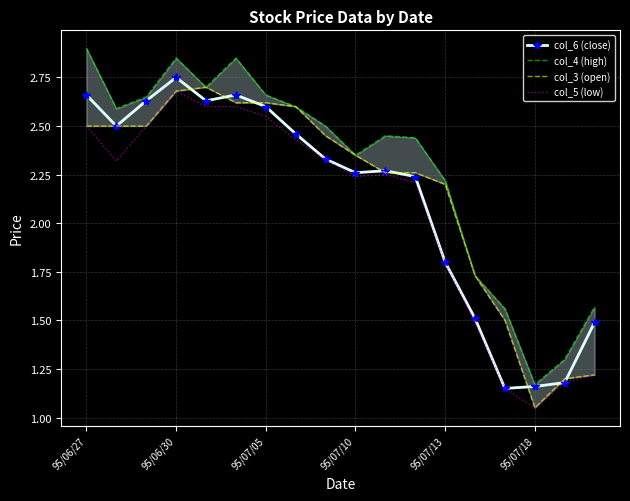

At which label does col_6 (close) first exceed 2?

95/06/27